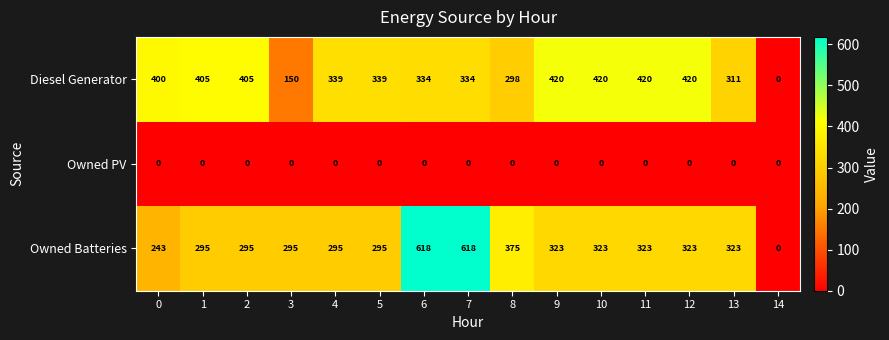

Which series has the largest range (max minus min)?

Owned Batteries